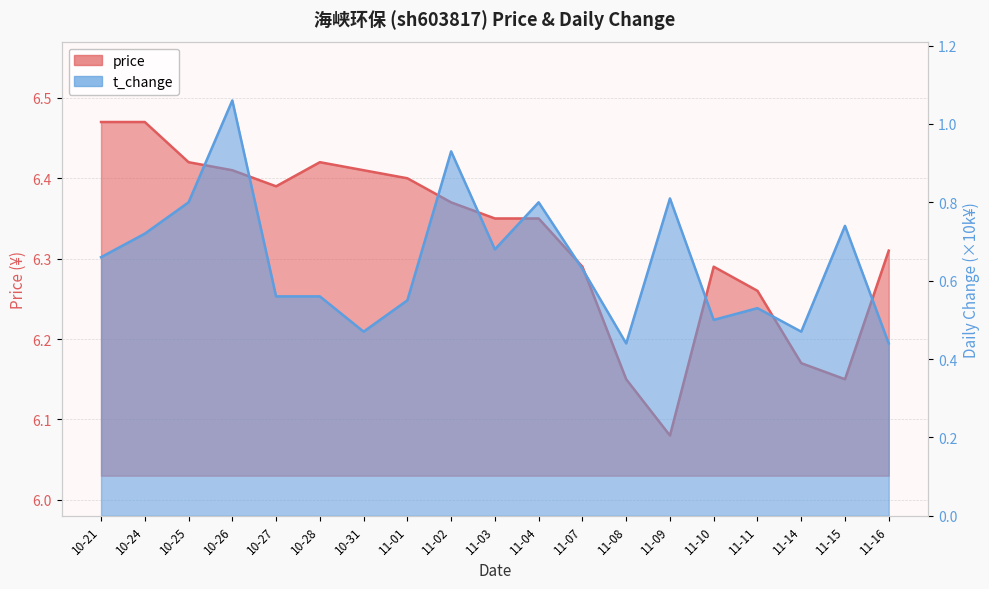

True or false: t_change and price intersect in this chart.

False